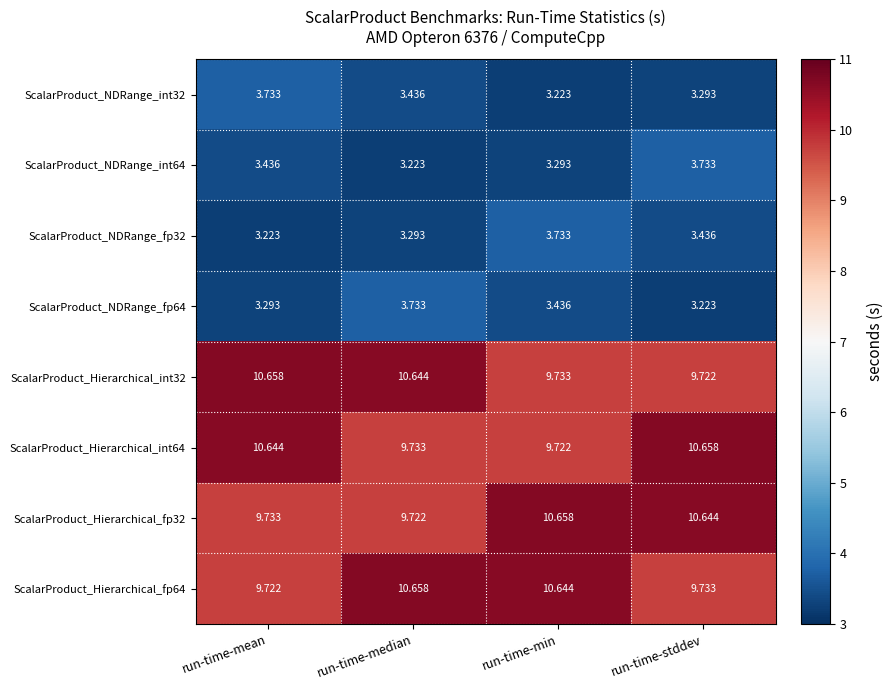

Is the value of ScalarProduct_Hierarchical_fp64 at run-time-mean greater than the value of ScalarProduct_NDRange_int64 at run-time-stddev?

Yes